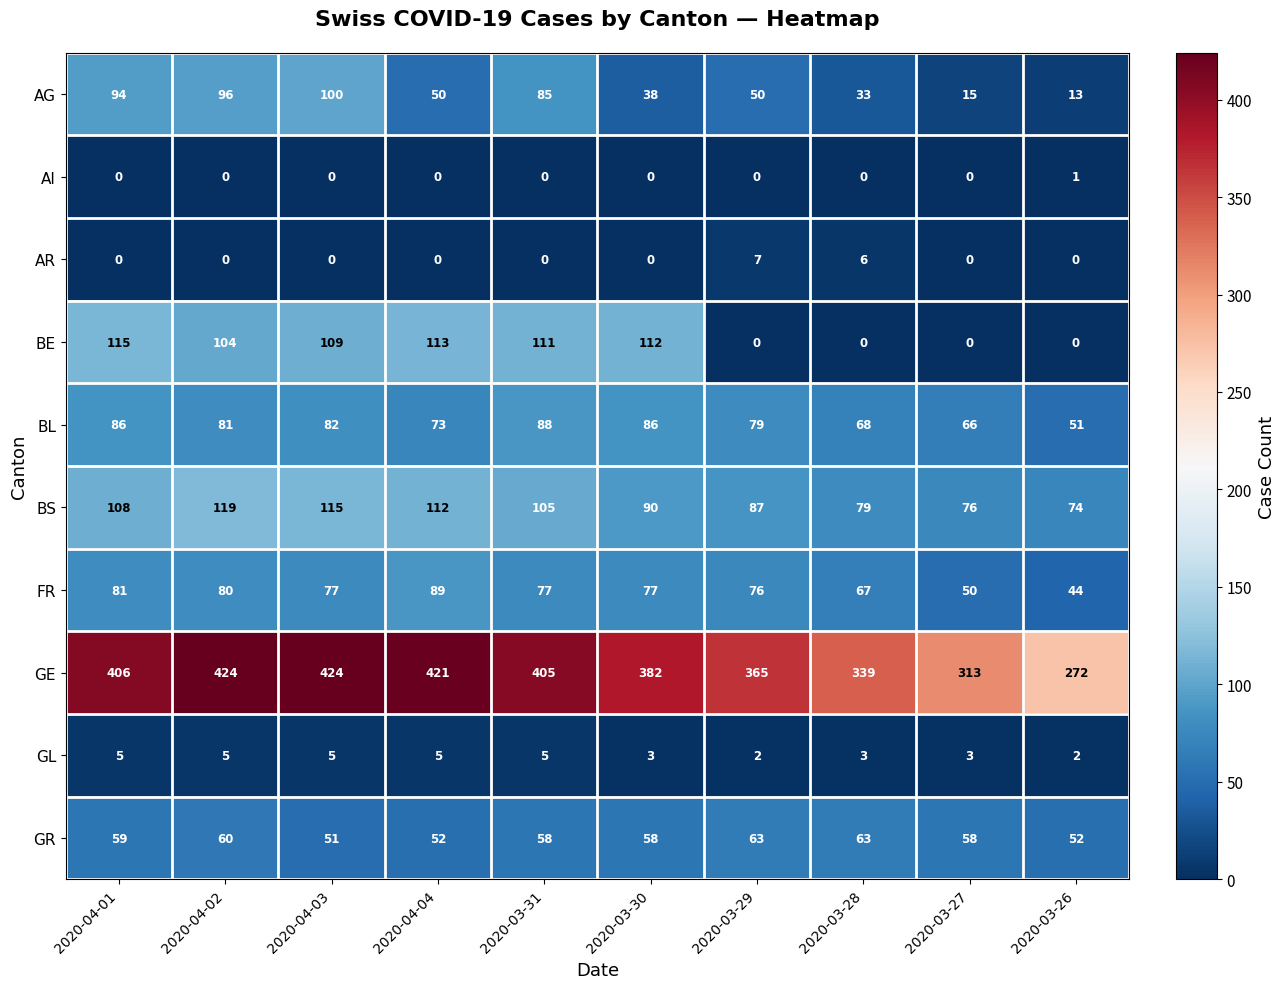

Which series has the largest range (max minus min)?

GE